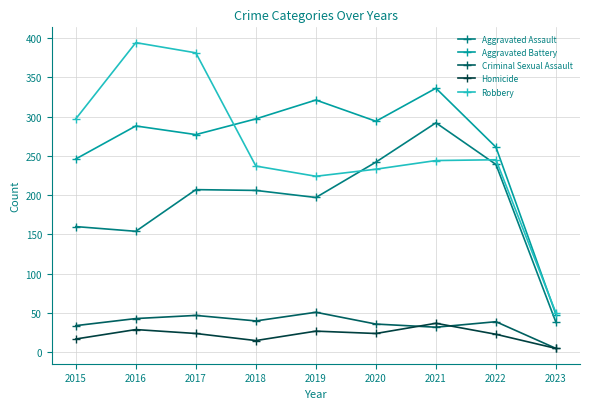

What is the total value across all series at 2019?

820